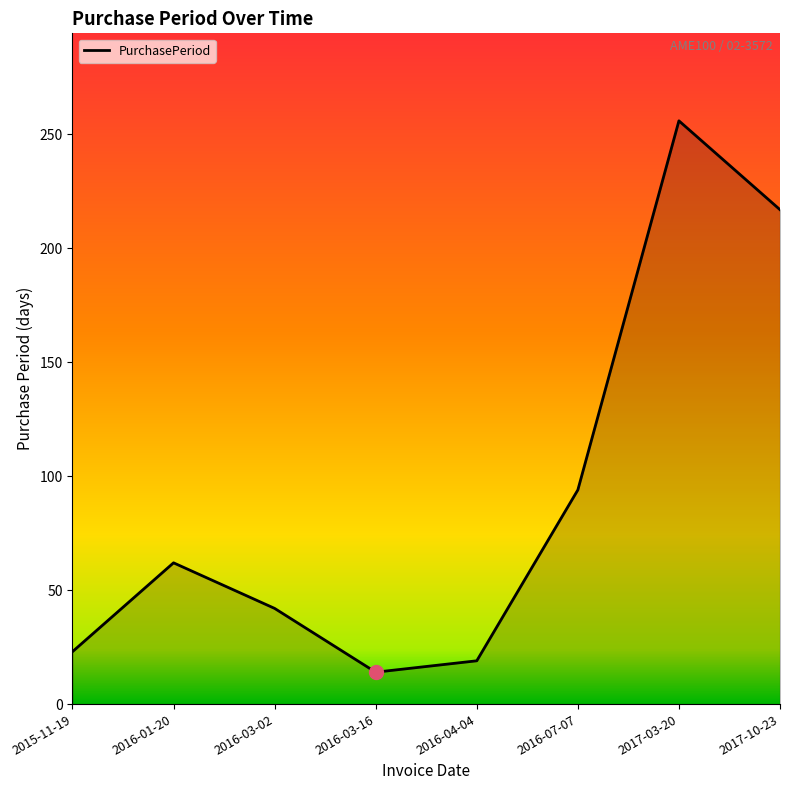

At which category does the data reach its first local peak?

2016-01-20